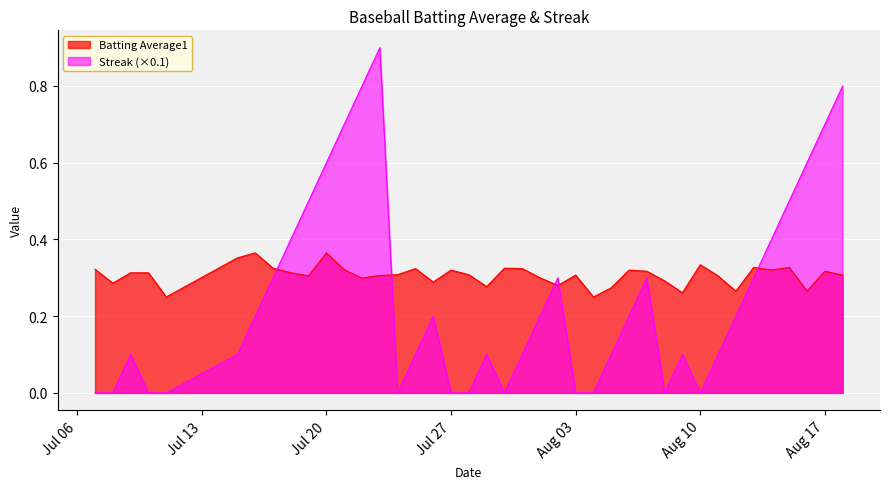

What is the difference between the highest and lowest values at 2010-07-18?

0.1